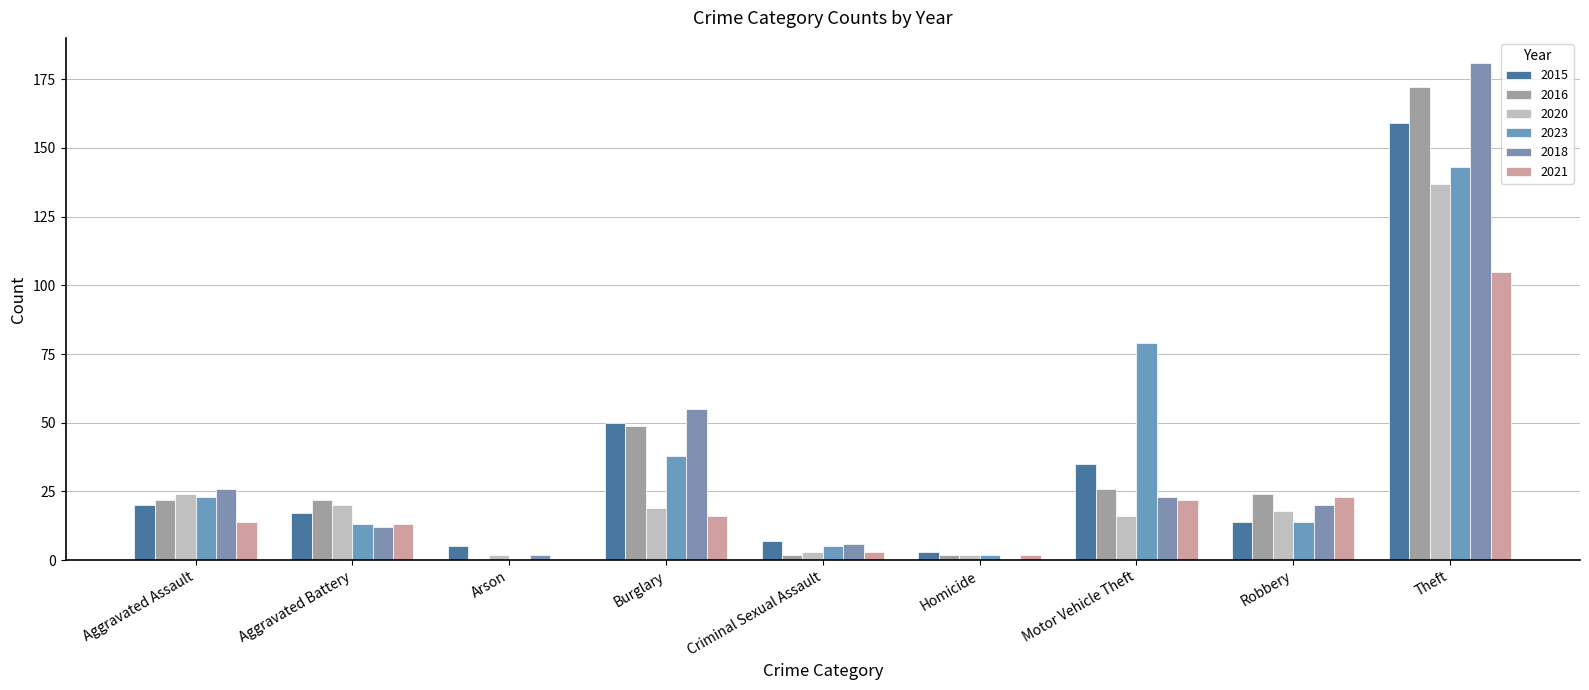

What value does the 2023 series have at Theft, to the nearest 5?

145